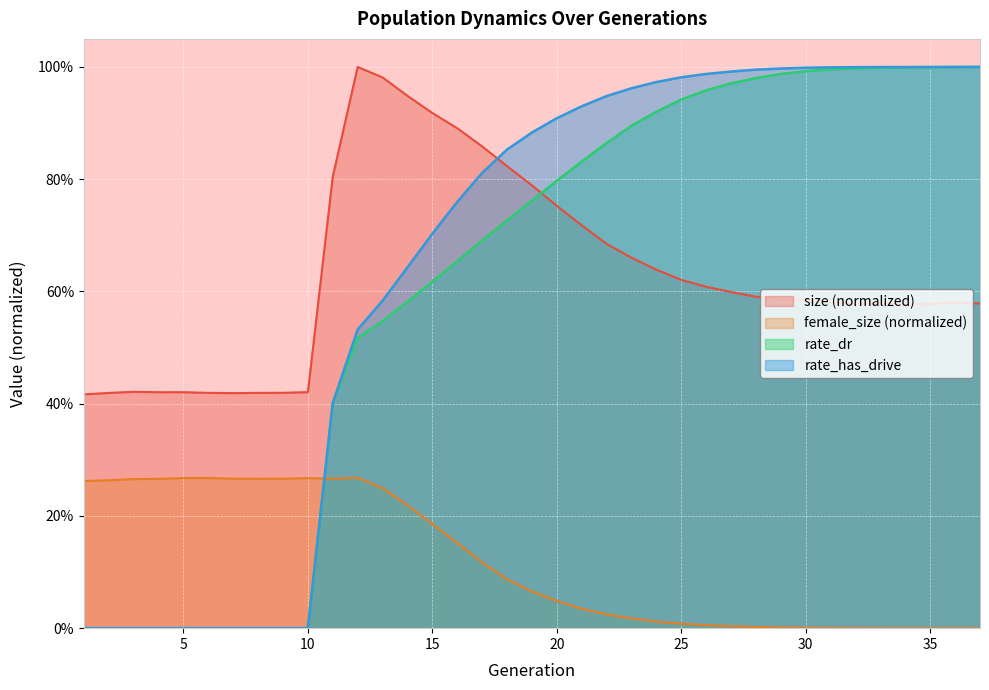

At which label does rate_has_drive reach its peak?

37